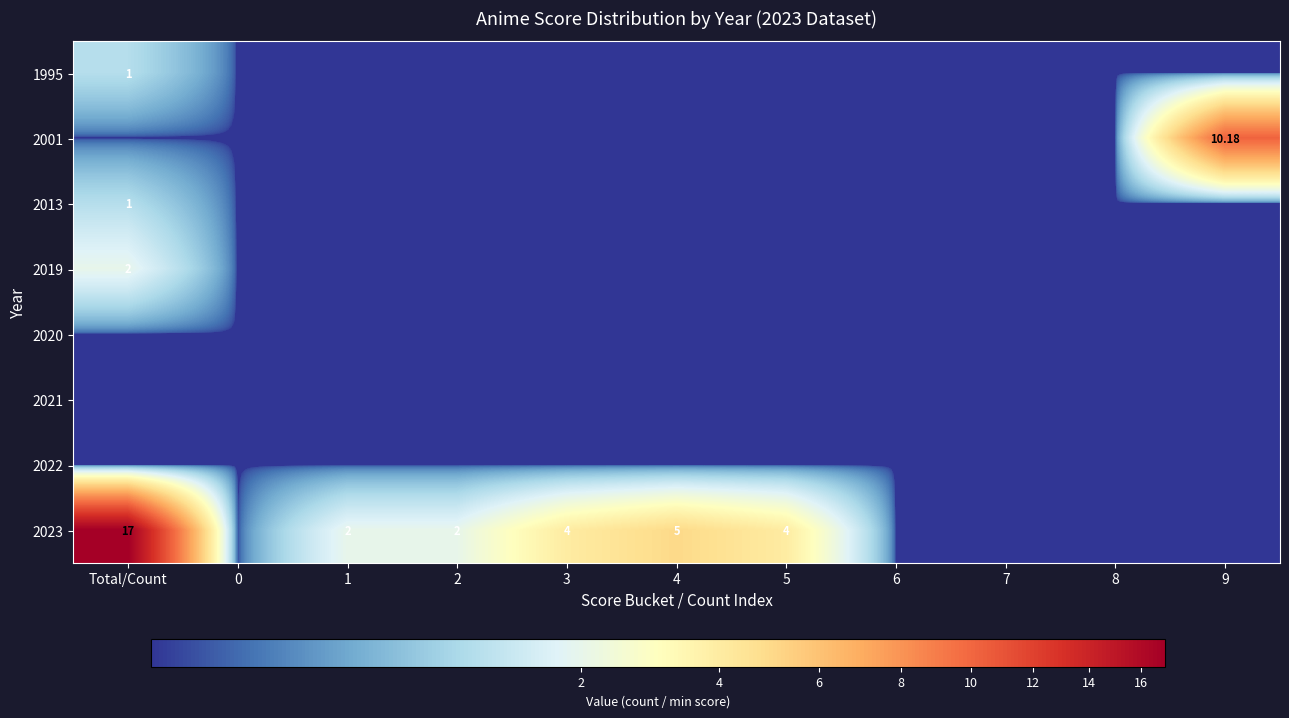

List the series in order of their peak value, lowest first.

2020, 2021, 2022, 1995, 2013, 2019, 2001, 2023